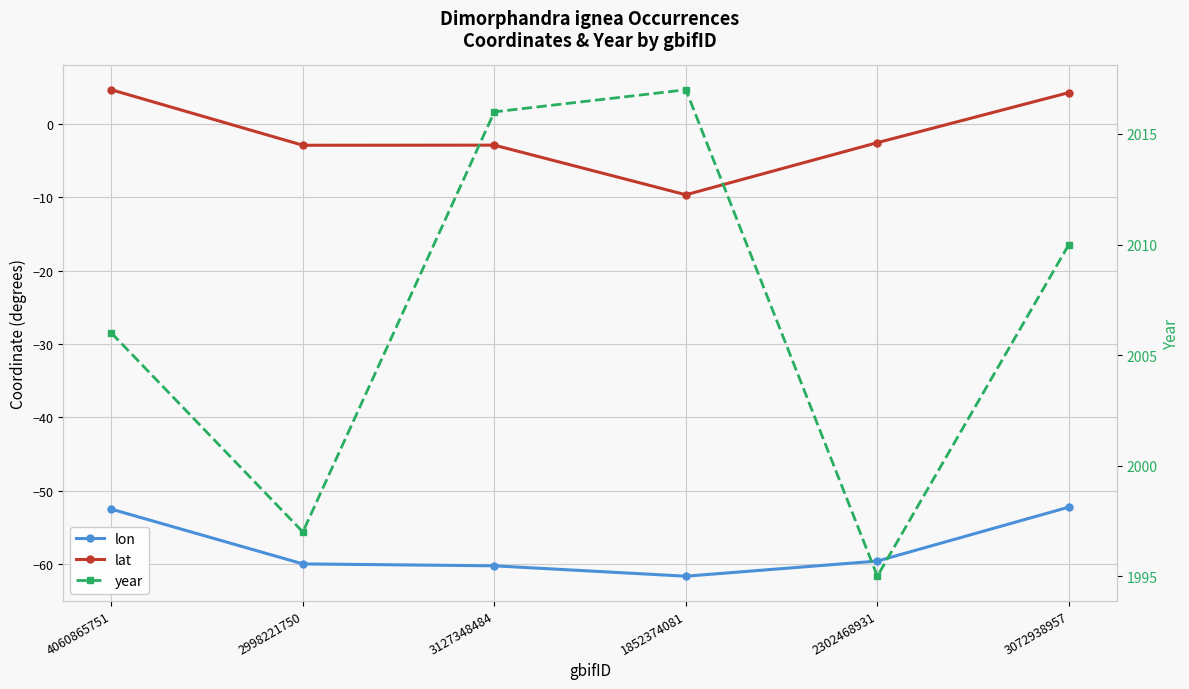

What is the sum of the lat values at 3127348484 and 1852374081?

-12.5